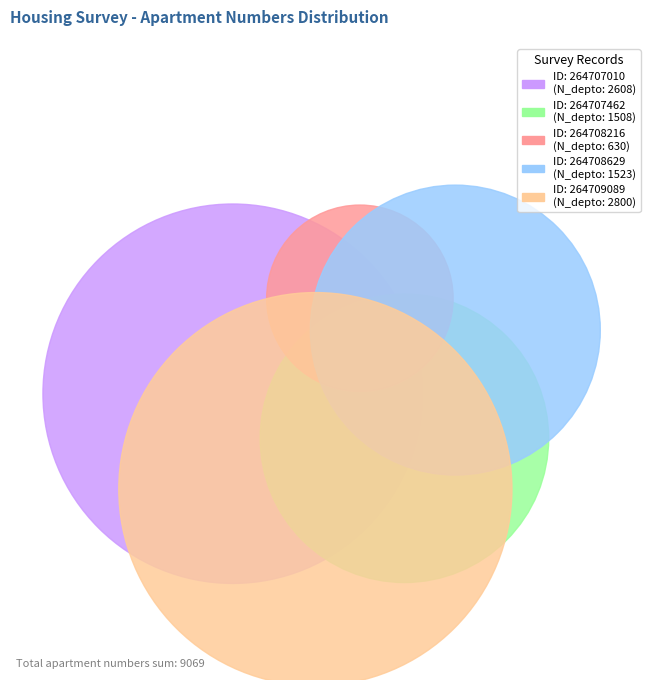

Approximately how many times larger is the value at 264707010 compared to 264708629?

1.7